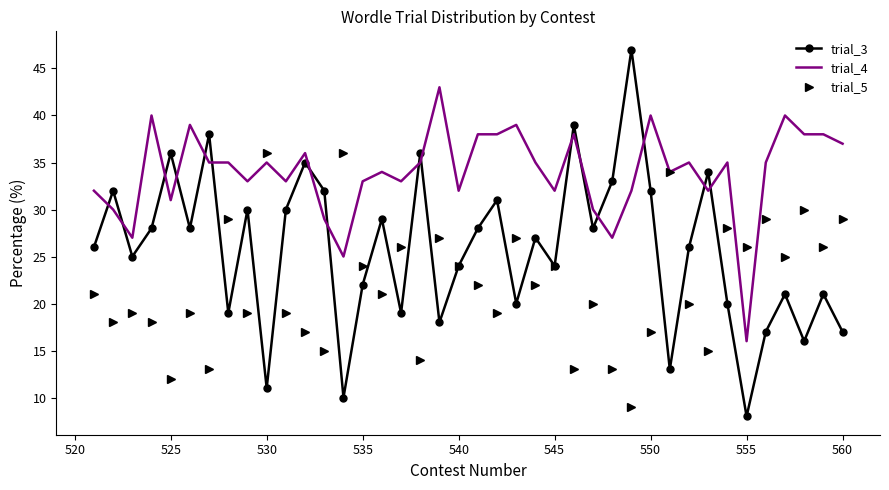

True or false: trial_5 has more than 2 interior local peaks.

True